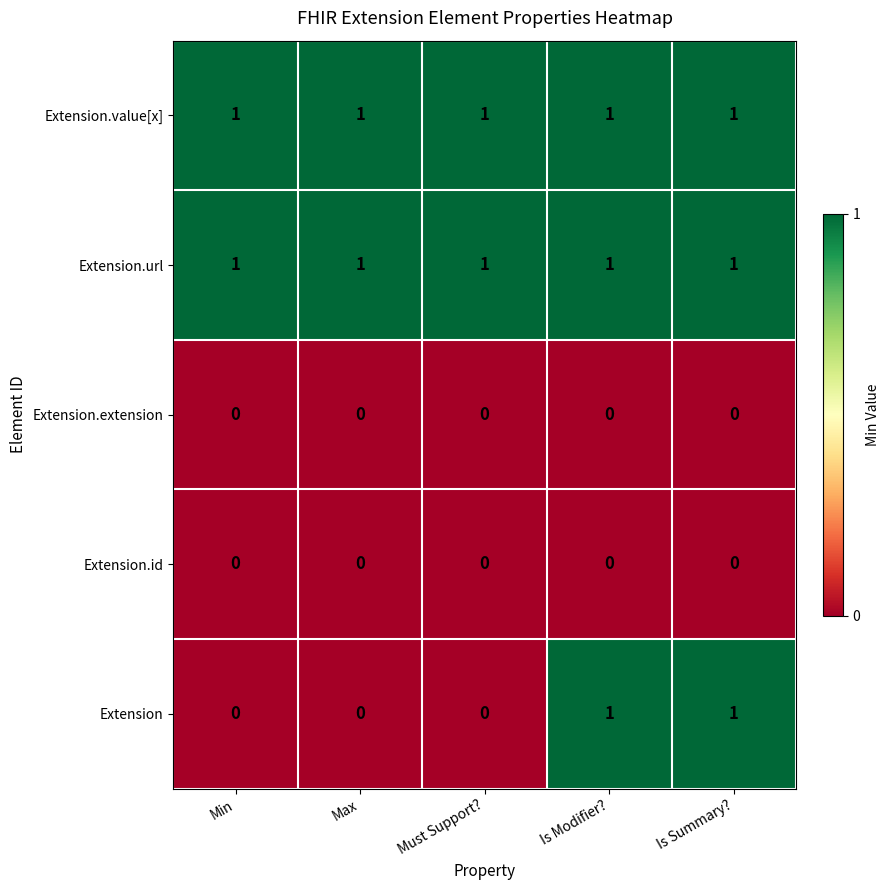

Which series has the widest spread of values?

Extension